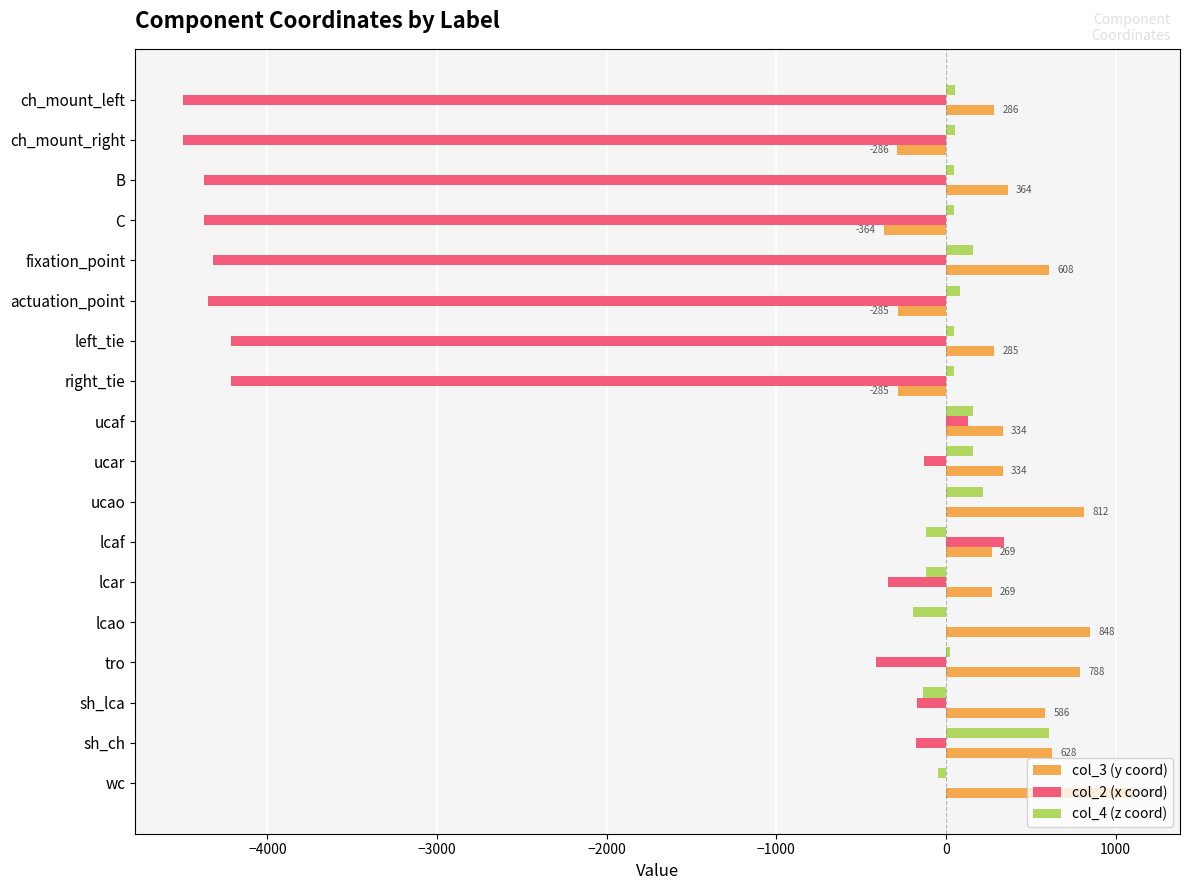

True or false: col_3 (y coord) has a value of 286 at ch_mount_left.

True